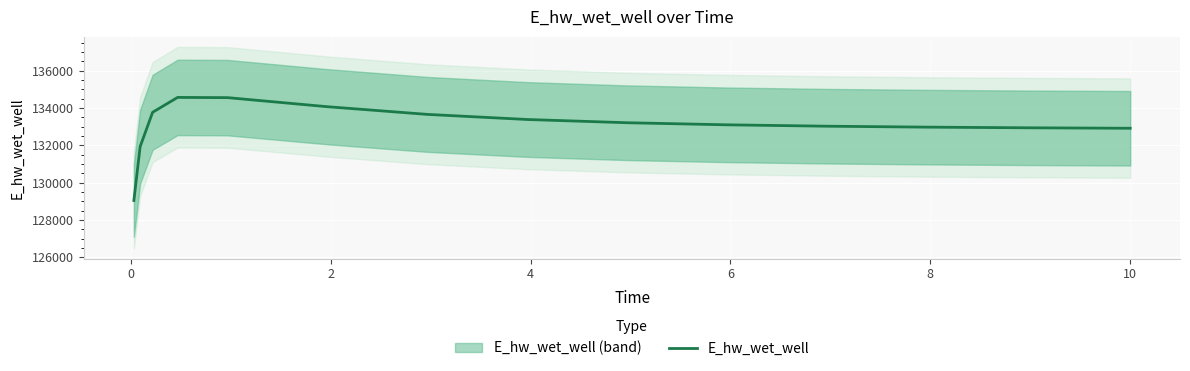

What is the minimum value for E_hw_wet_well?

129047.2